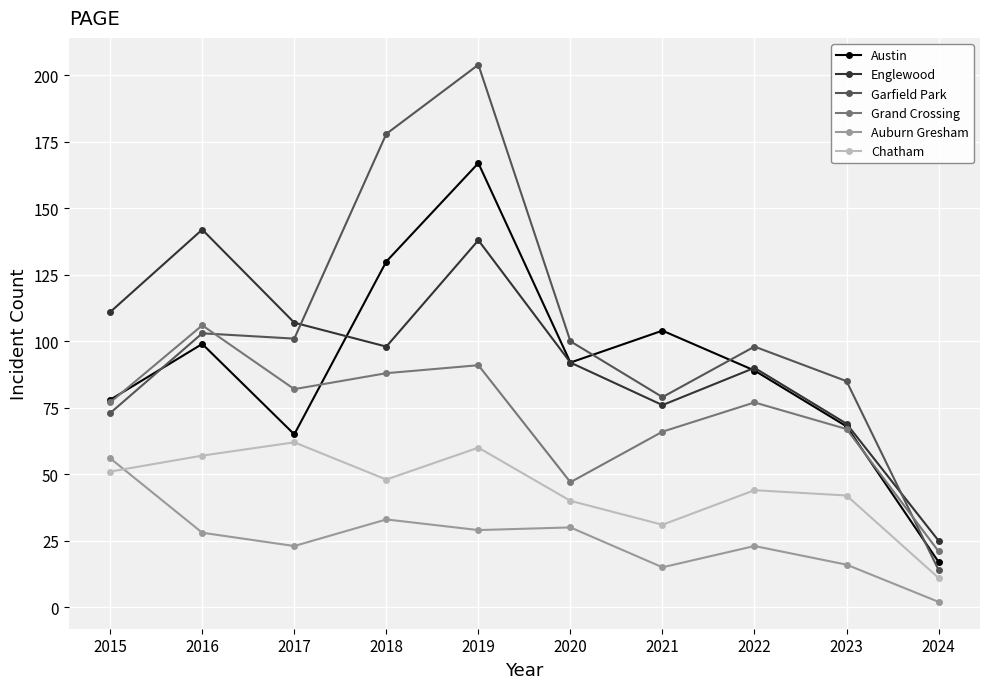

Reading right to left, extract all data points from this chart.

Austin: 2024=17	2023=68	2022=89	2021=104	2020=92	2019=167	2018=130	2017=65	2016=99	2015=78
Englewood: 2024=25	2023=69	2022=90	2021=76	2020=92	2019=138	2018=98	2017=107	2016=142	2015=111
Garfield Park: 2024=14	2023=85	2022=98	2021=79	2020=100	2019=204	2018=178	2017=101	2016=103	2015=73
Grand Crossing: 2024=21	2023=67	2022=77	2021=66	2020=47	2019=91	2018=88	2017=82	2016=106	2015=77
Auburn Gresham: 2024=2	2023=16	2022=23	2021=15	2020=30	2019=29	2018=33	2017=23	2016=28	2015=56
Chatham: 2024=11	2023=42	2022=44	2021=31	2020=40	2019=60	2018=48	2017=62	2016=57	2015=51